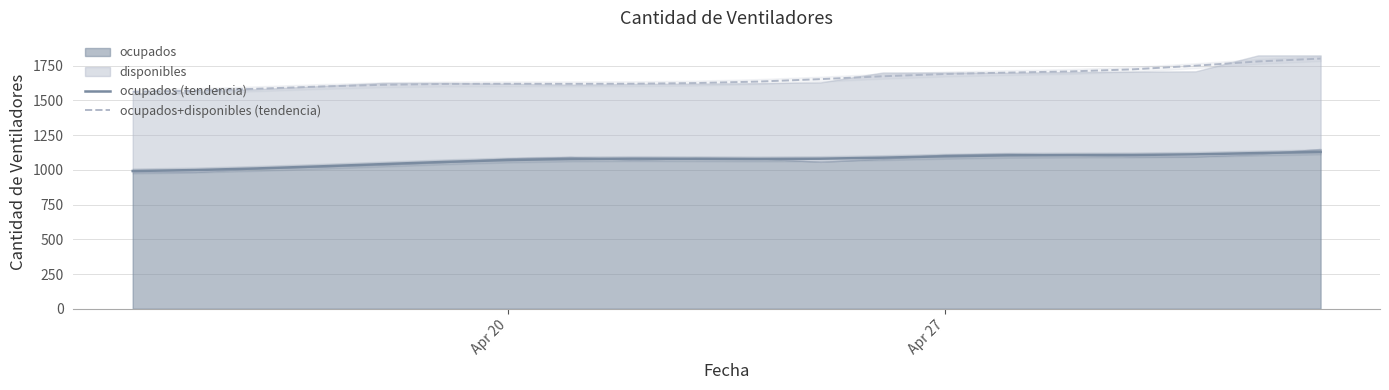

True or false: ocupados (tendencia) and ocupados+disponibles (tendencia) intersect in this chart.

False